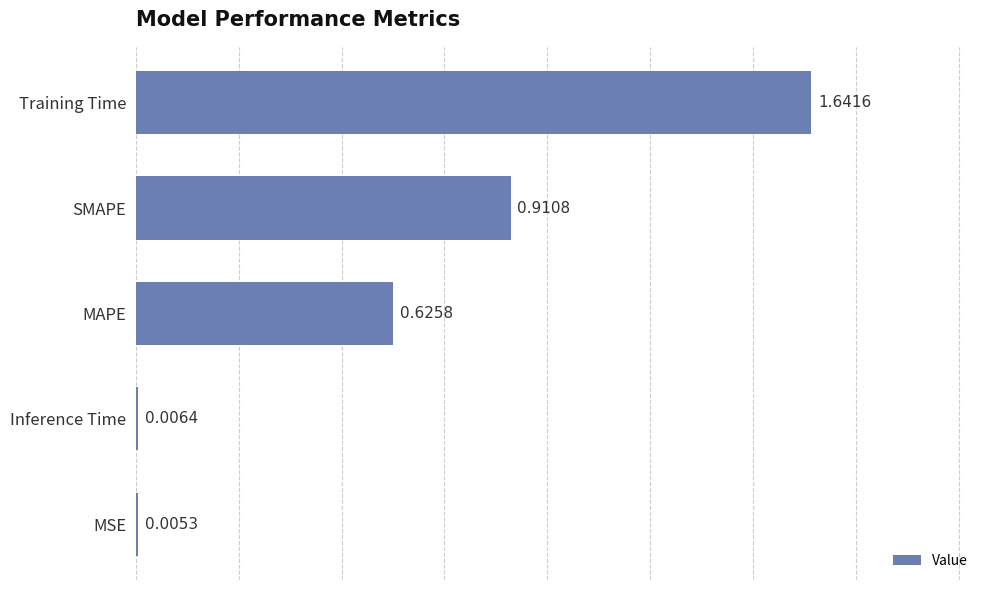

Where is the data nearest to the value 0?

MSE